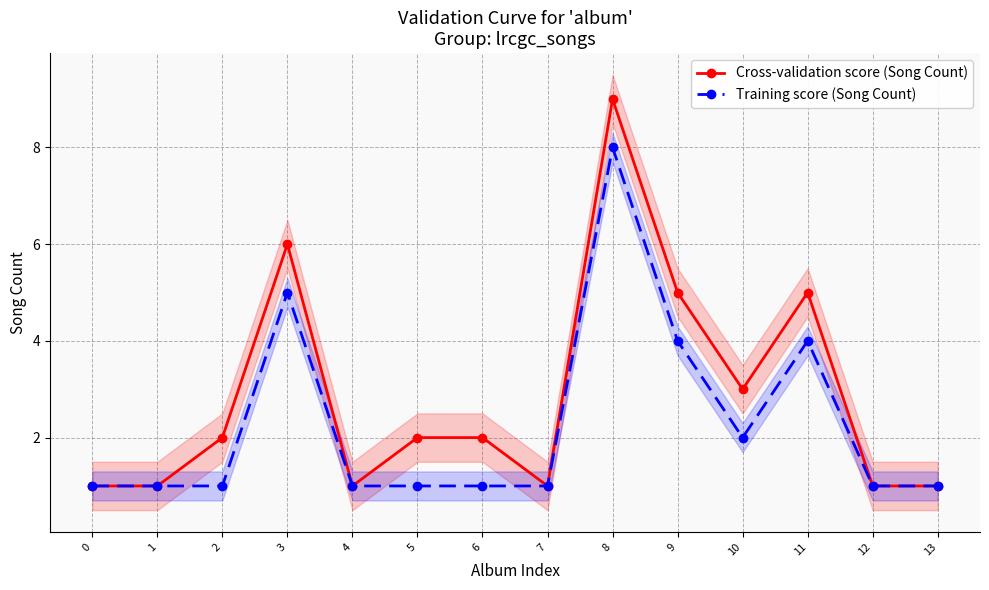

How many Cross-validation score (Song Count) values are between 1 and 5?

12